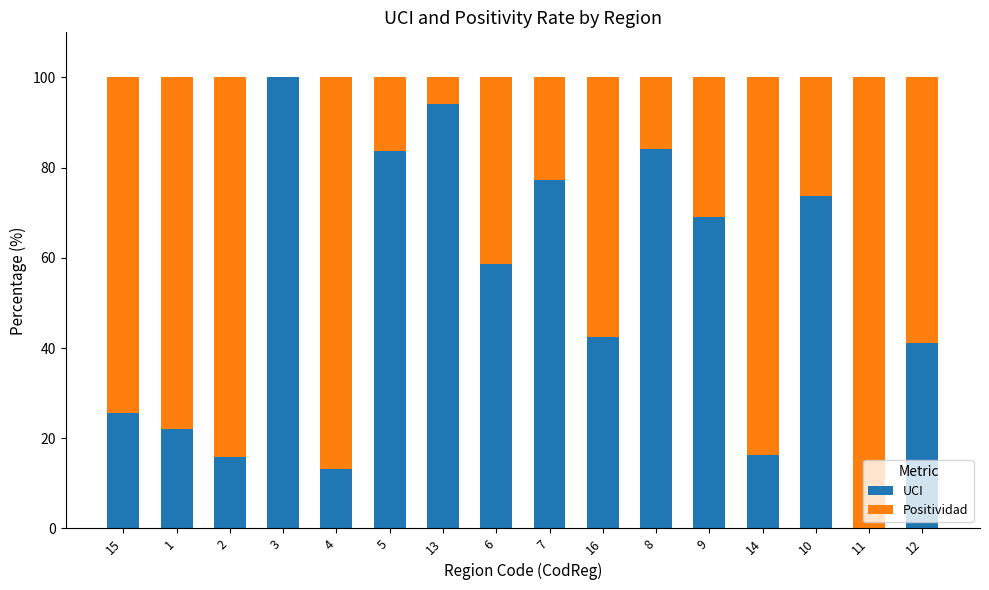

Where is UCI nearest to the value 50?

16